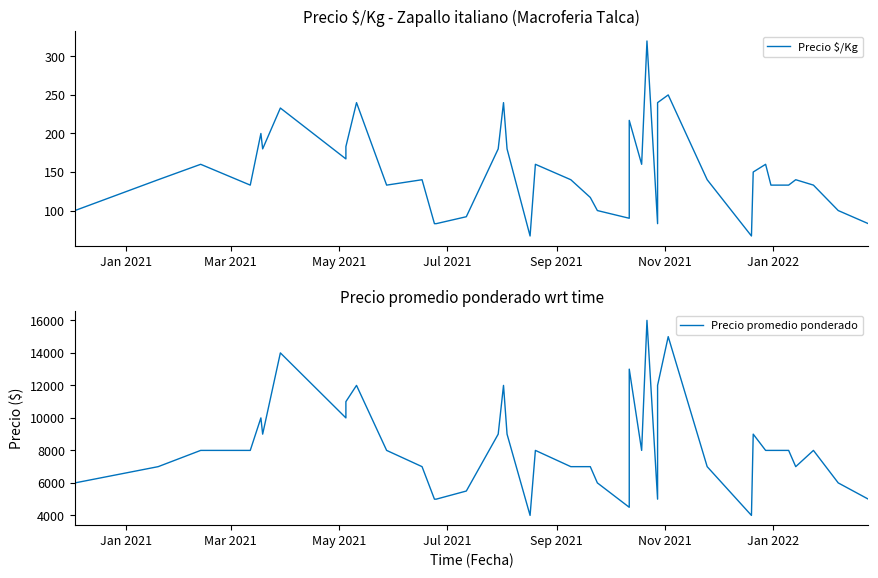

How many categories are shown in the chart?

40